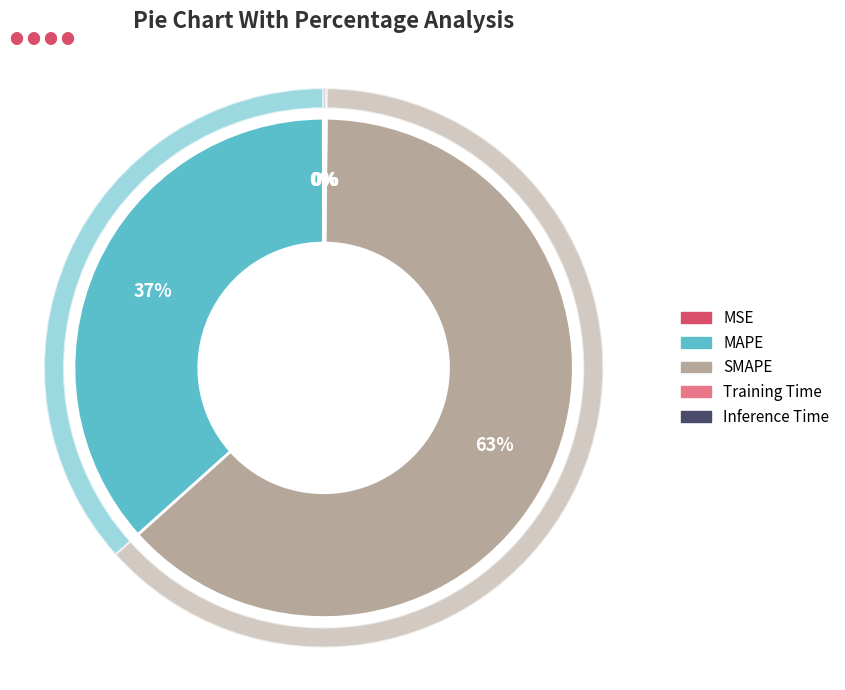

What percentage do Inference Time and MSE together represent?

0.1%